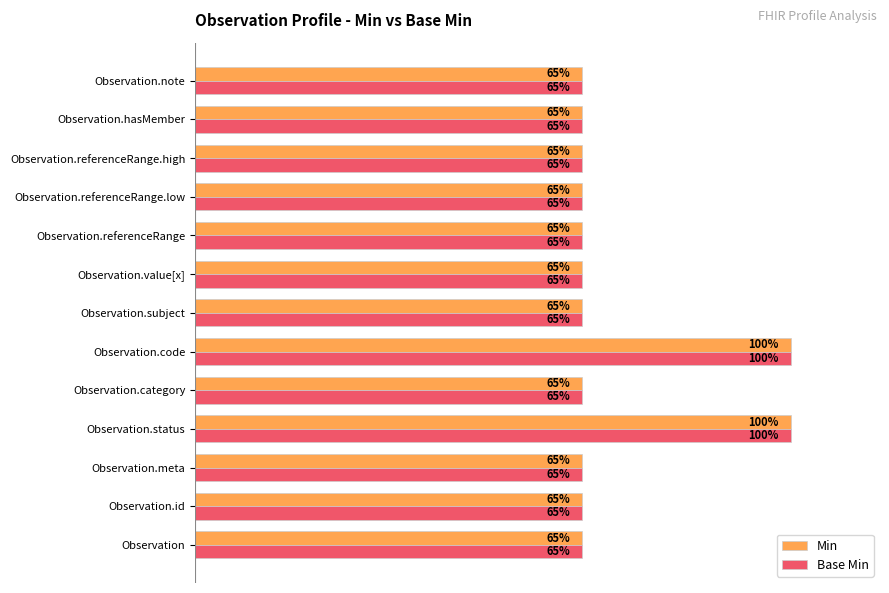

Is the value of Base Min at Observation.status greater than the value of Min at Observation.referenceRange.high?

Yes